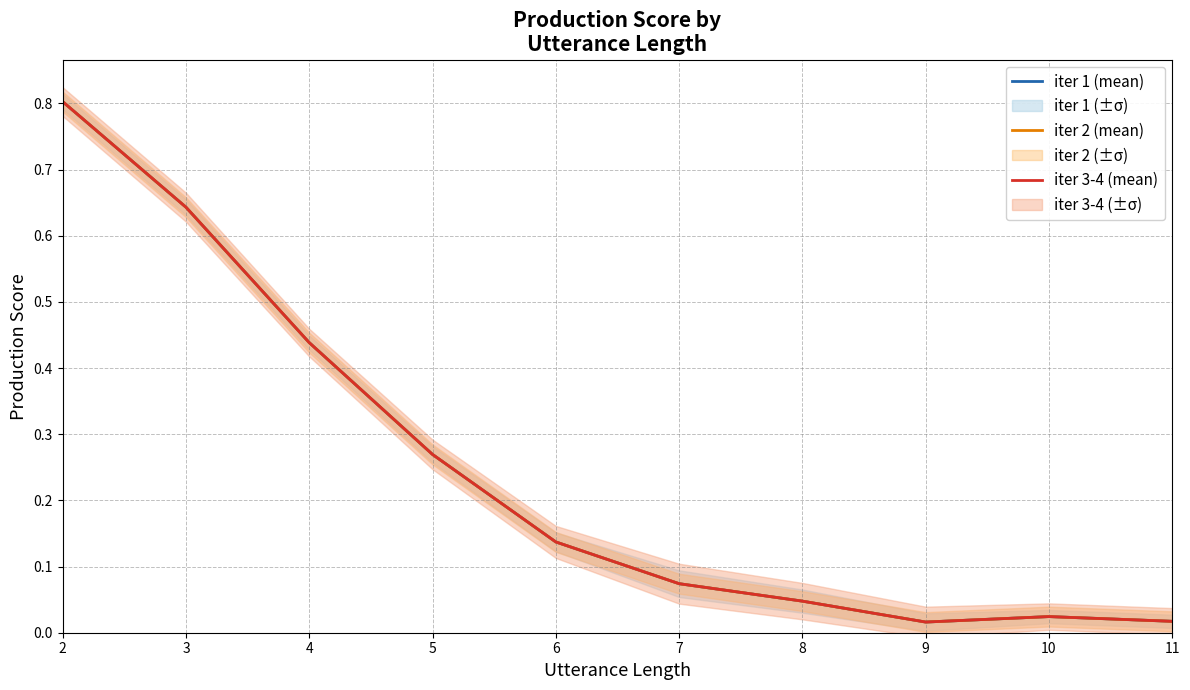

True or false: iter 1 (mean) and iter 3-4 (mean) cross at least once.

False